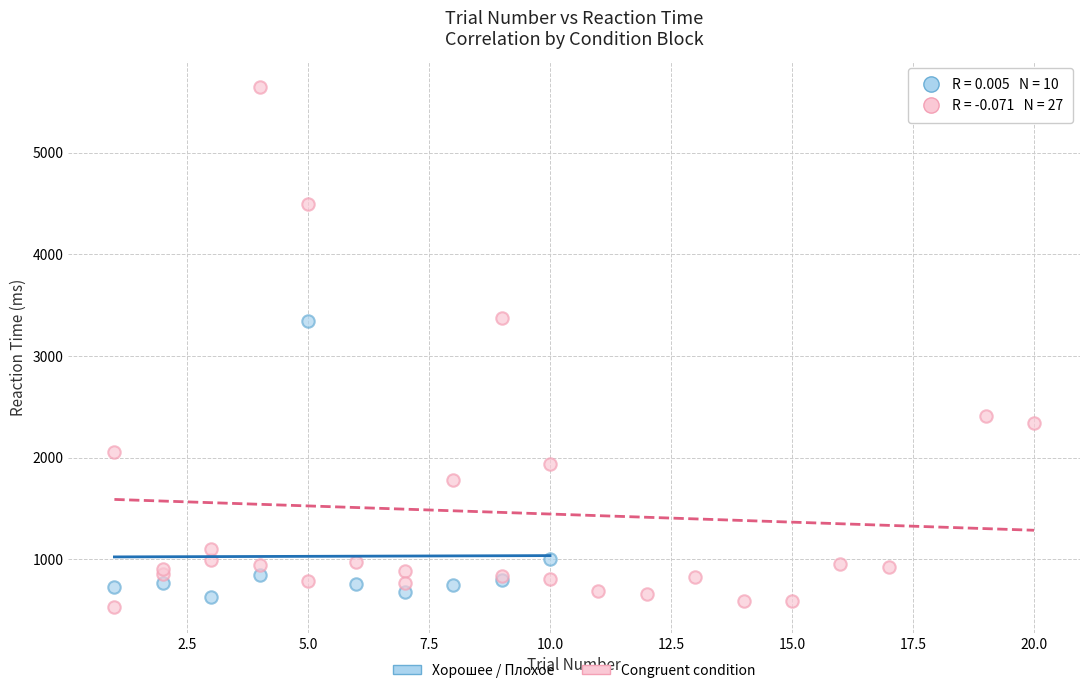

What are all the series names shown in the legend?

Хорошее / Плохое, Congruent condition